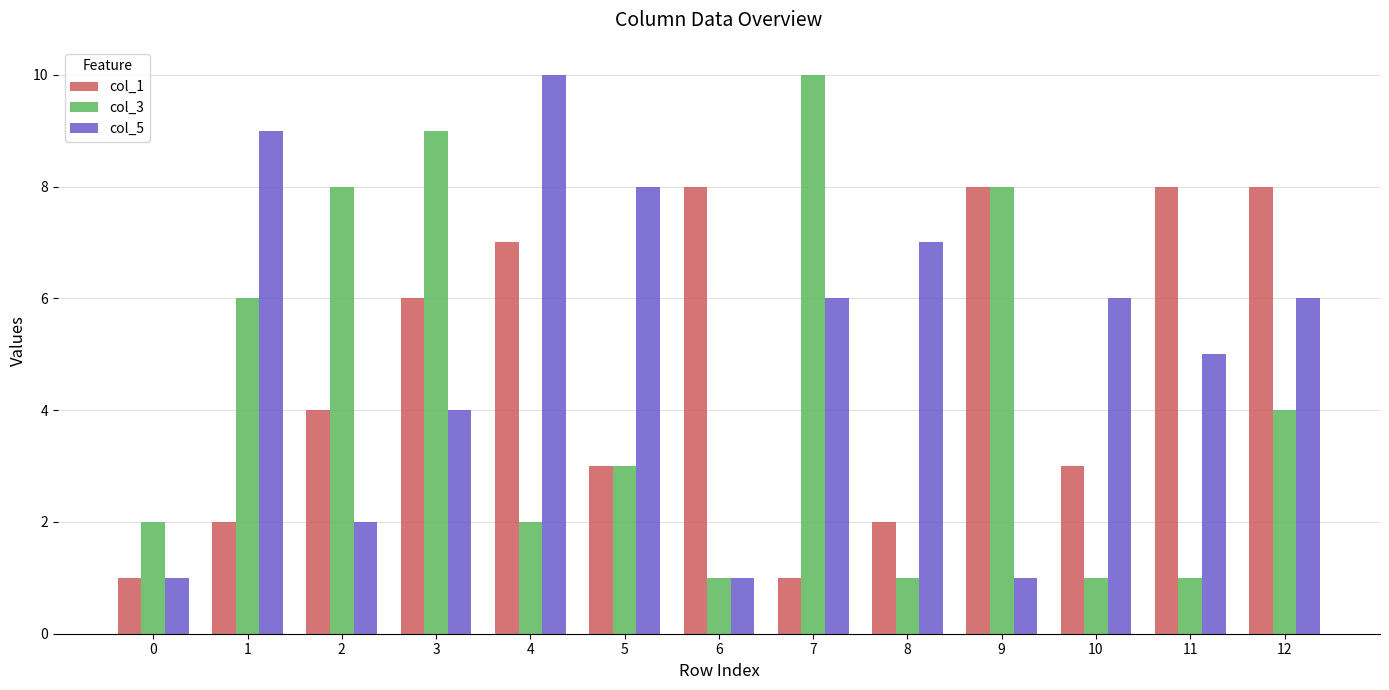

How many data points in col_5 are less than 6?

6